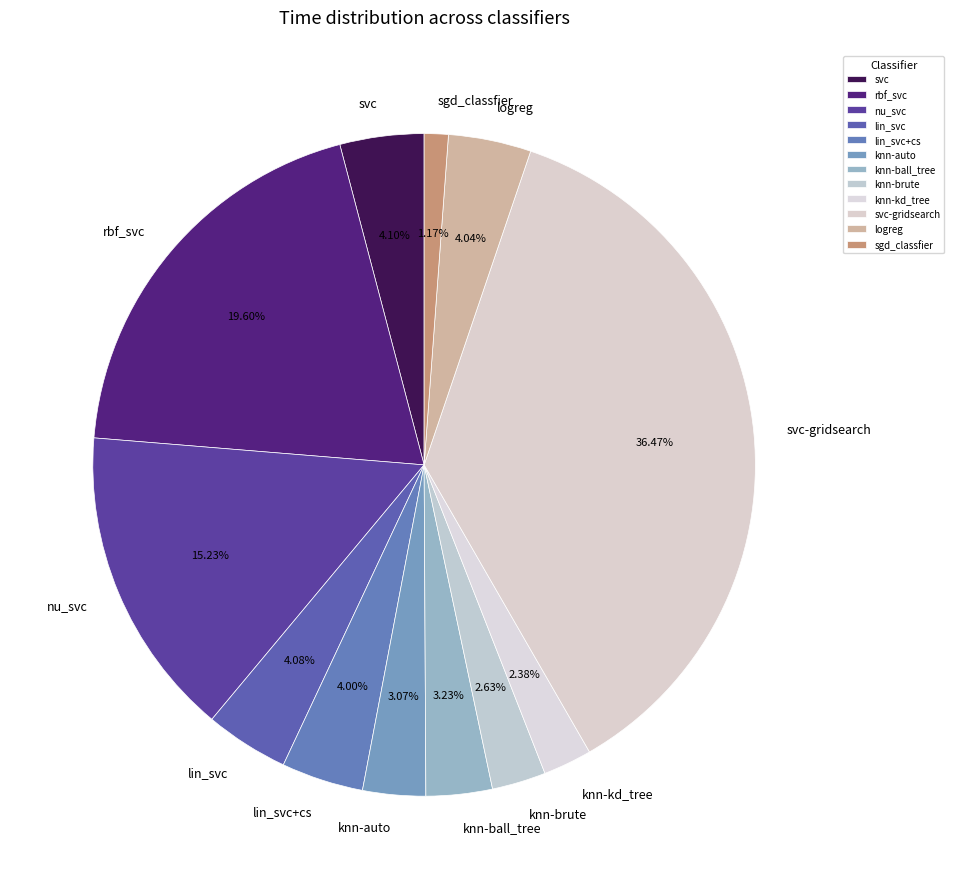

How many slices are in this pie chart?

12